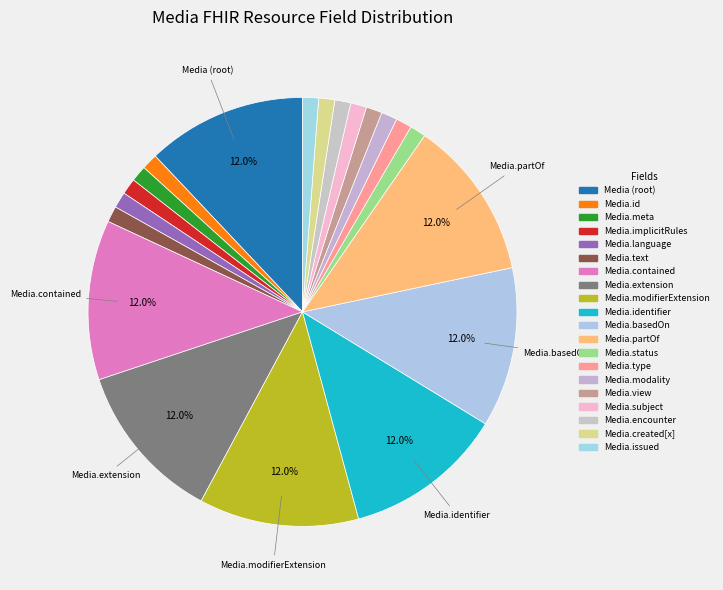

How many segments does this pie chart have?

20